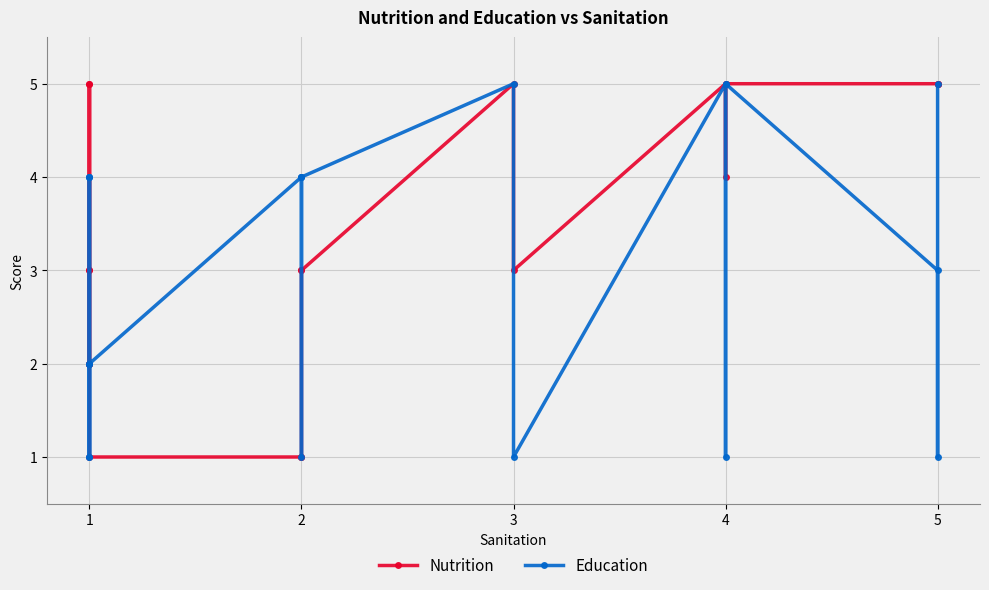

Count the number of categories in the chart.

20